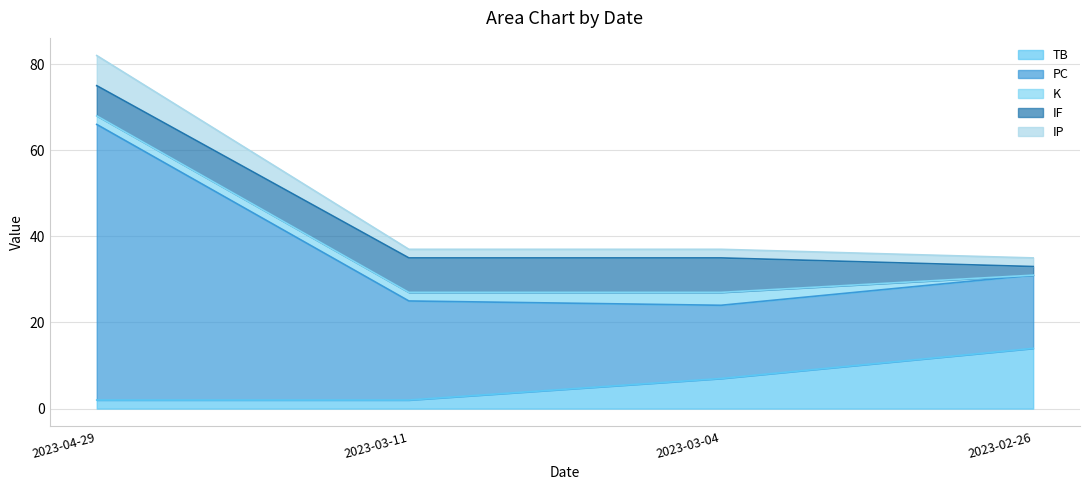

Does the chart have visible grid lines?

Yes